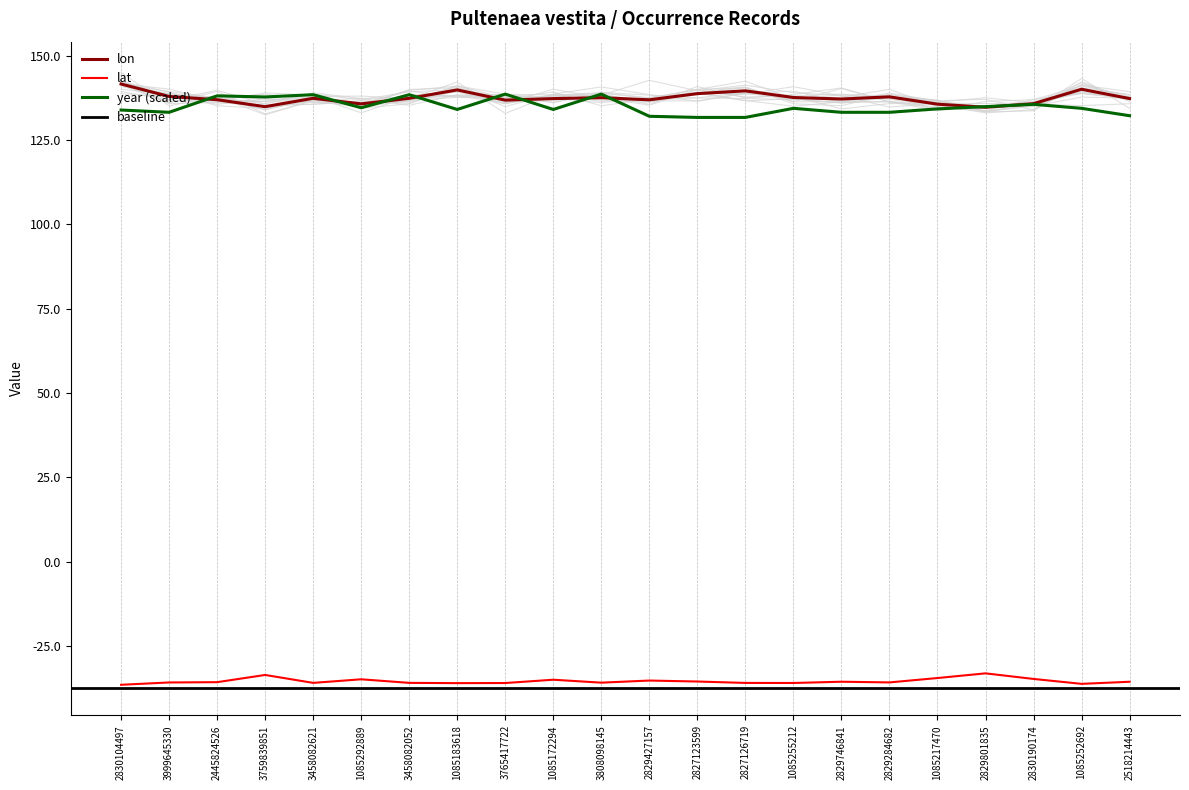

Which series changed the most between 2830104497 and 2445824526?

lon